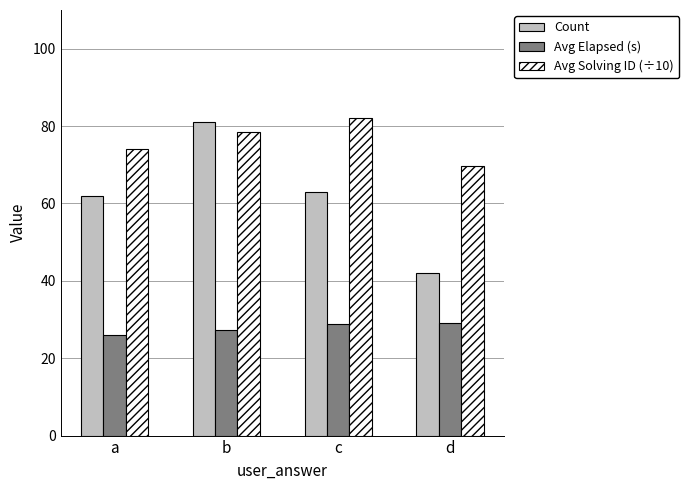

Which series changed the most between b and d?

Count